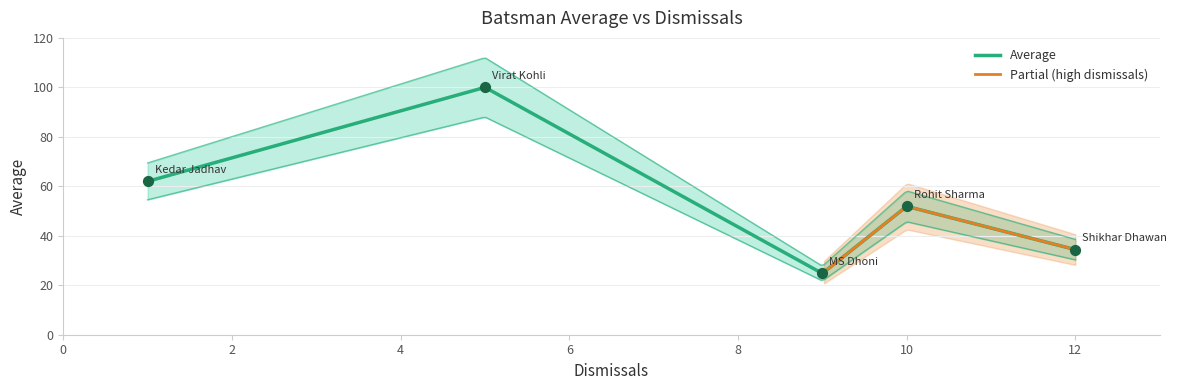

Which has a higher value, Shikhar Dhawan or Virat Kohli?

Virat Kohli